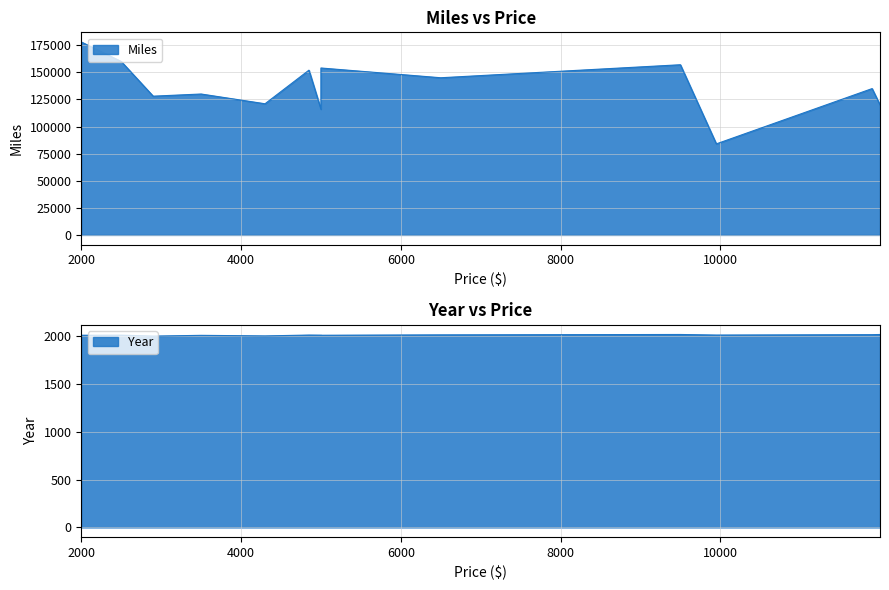

What is the difference between the maximum and minimum values in the Year series?

17